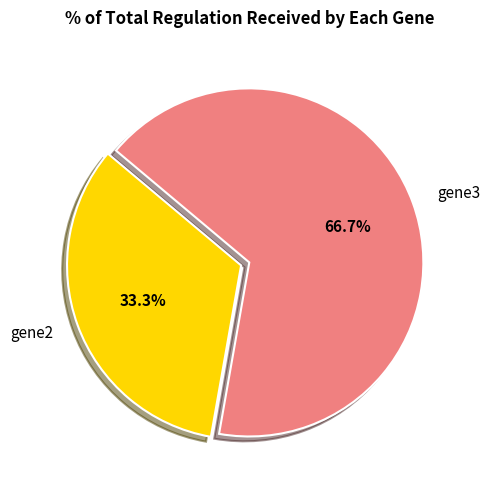

Which category has the smallest portion of the pie?

gene2